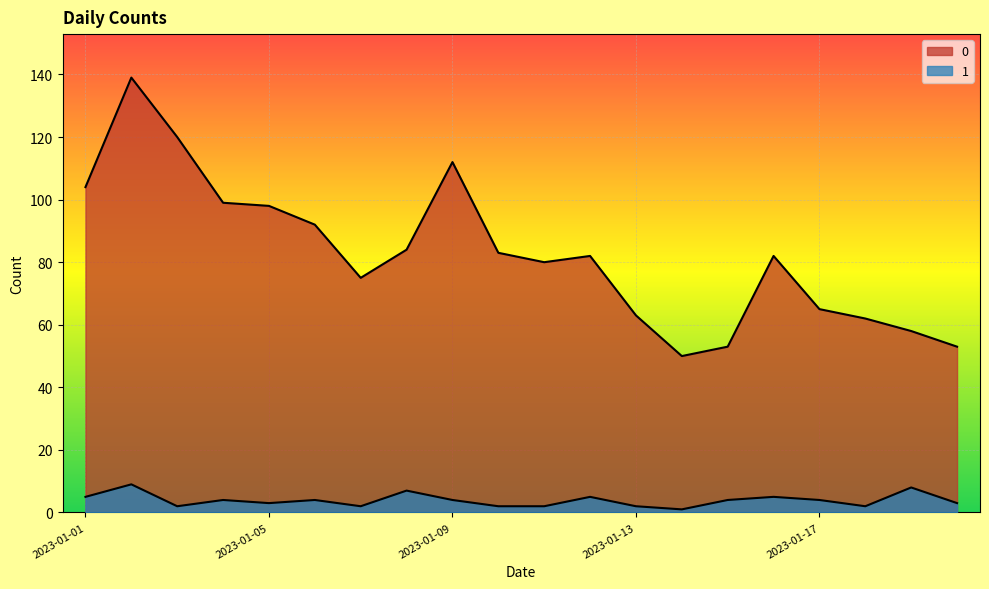

True or false: 1 and 0 intersect in this chart.

False